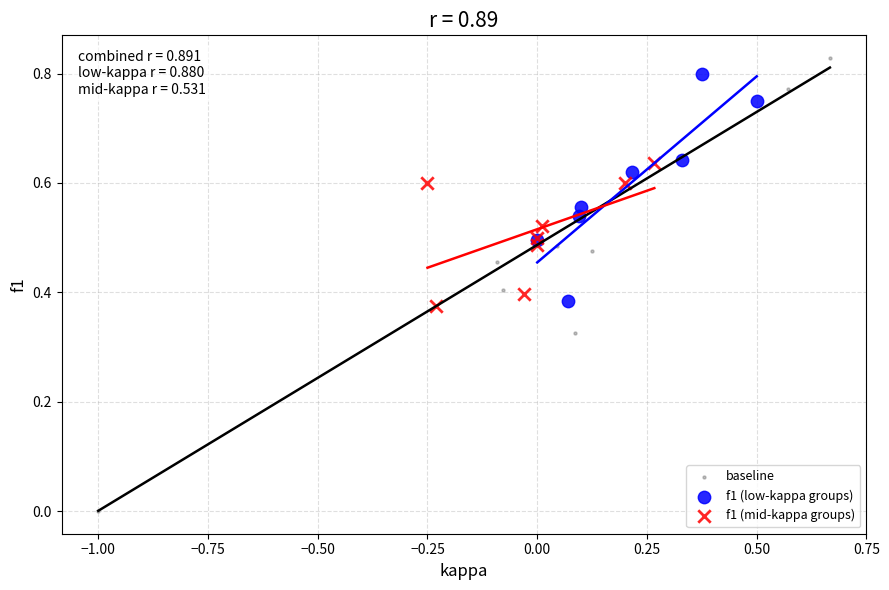

Which series has the widest spread of Y values?

baseline